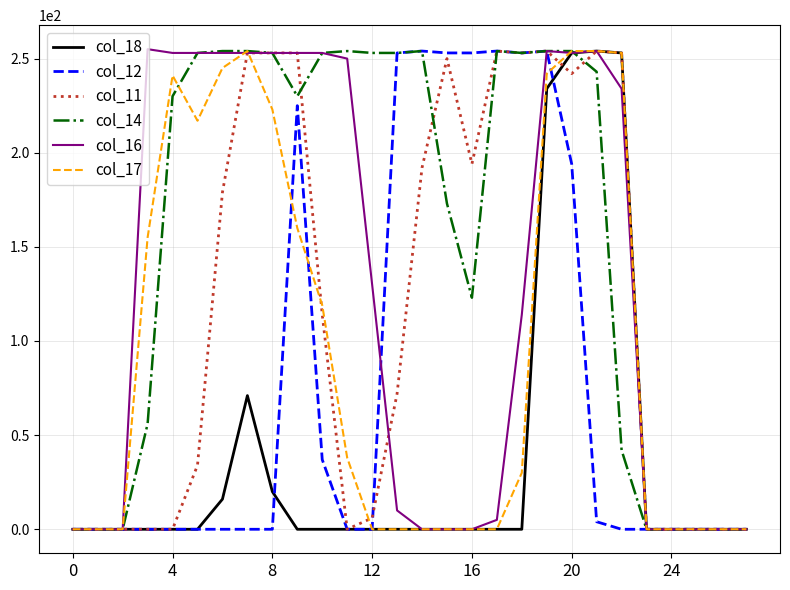

What is the greatest value displayed?

255